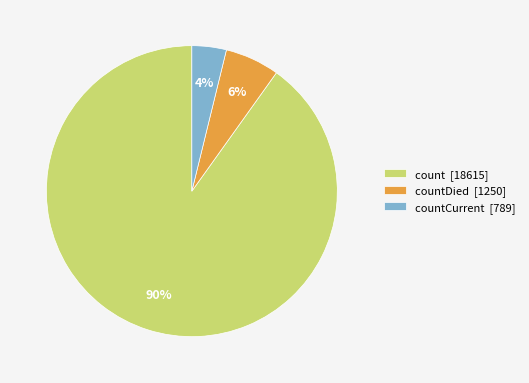

How many segments does this pie chart have?

3